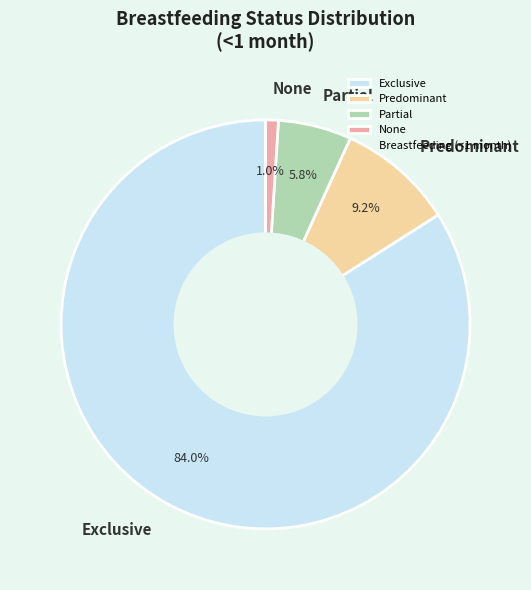

To the nearest percent, what is the difference between the largest and smallest slice percentages?

83%